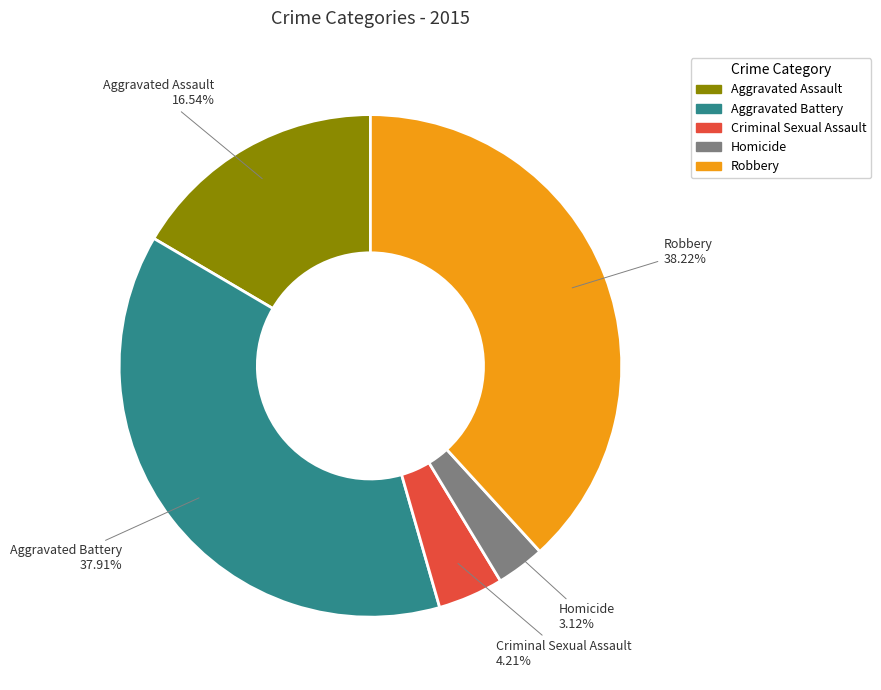

Does Homicide account for over 50% of the chart?

No